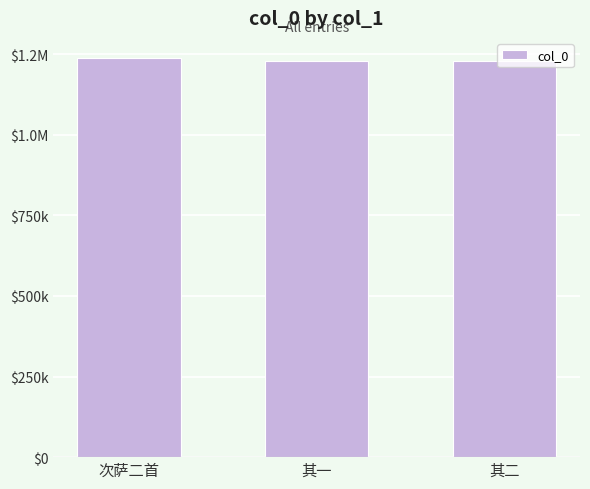

Does the chart contain any negative values?

No